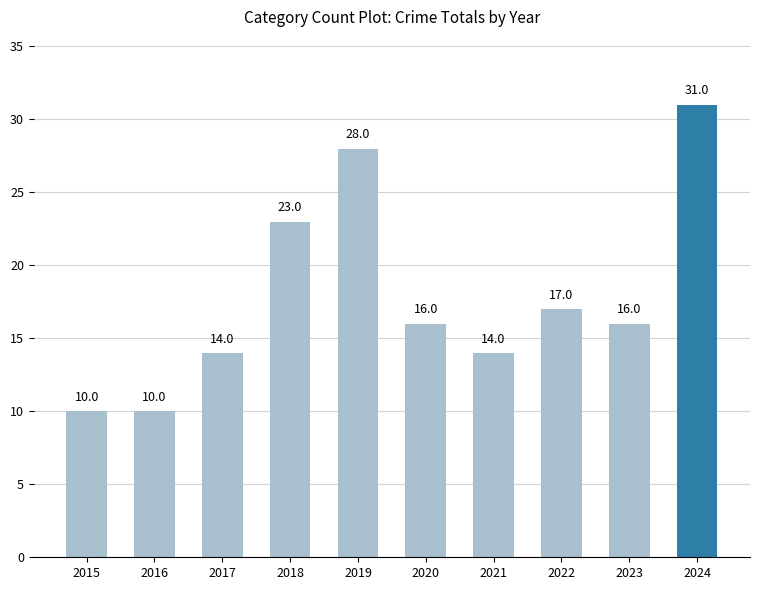

What is the smallest value displayed?

10